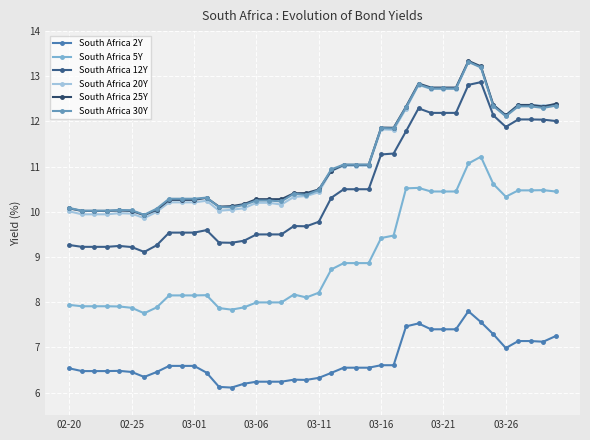

How many lines are shown in the chart?

6